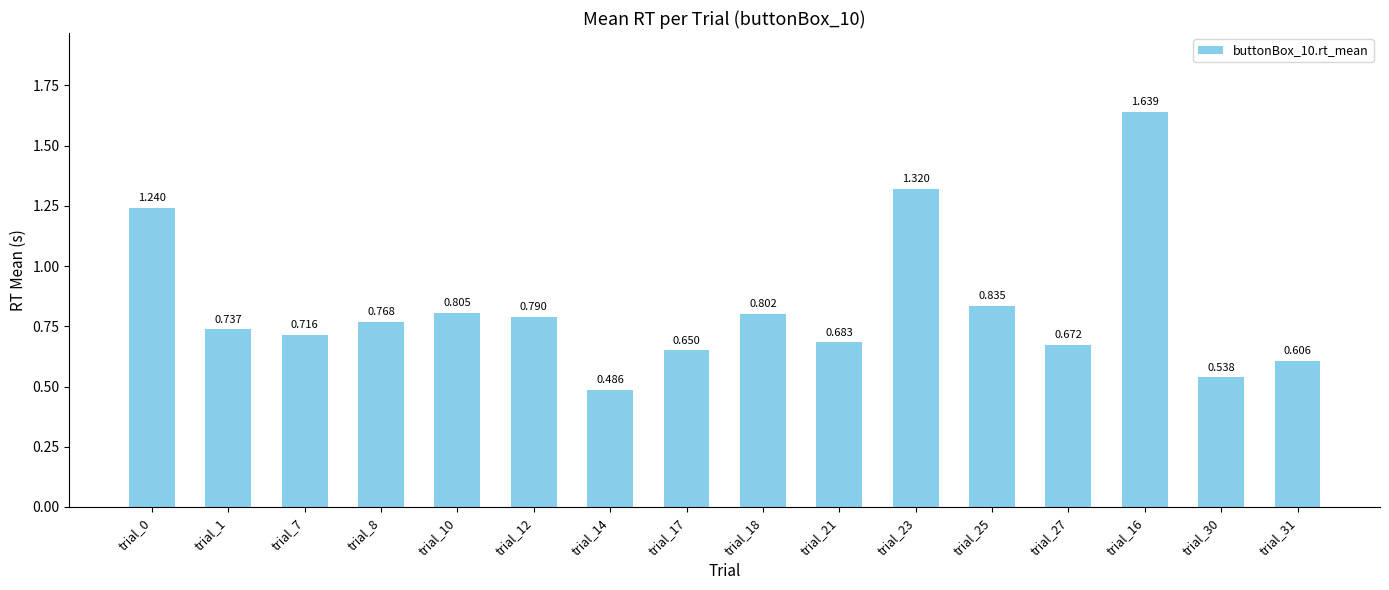

List the labels in order of value, largest first.

trial_16, trial_23, trial_0, trial_25, trial_10, trial_18, trial_12, trial_8, trial_1, trial_7, trial_21, trial_27, trial_17, trial_31, trial_30, trial_14